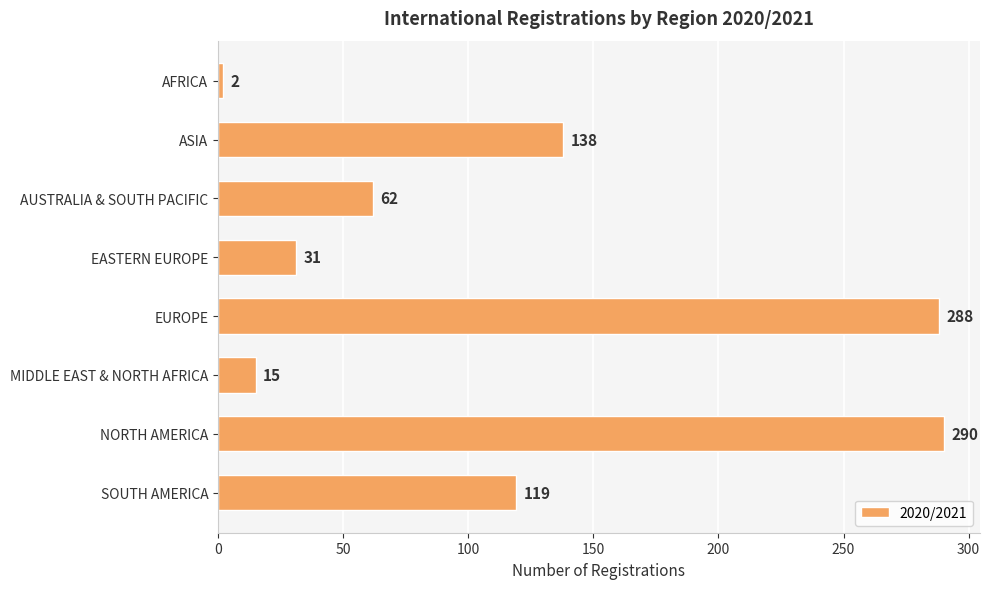

Is it true that the value at NORTH AMERICA is 290?

True